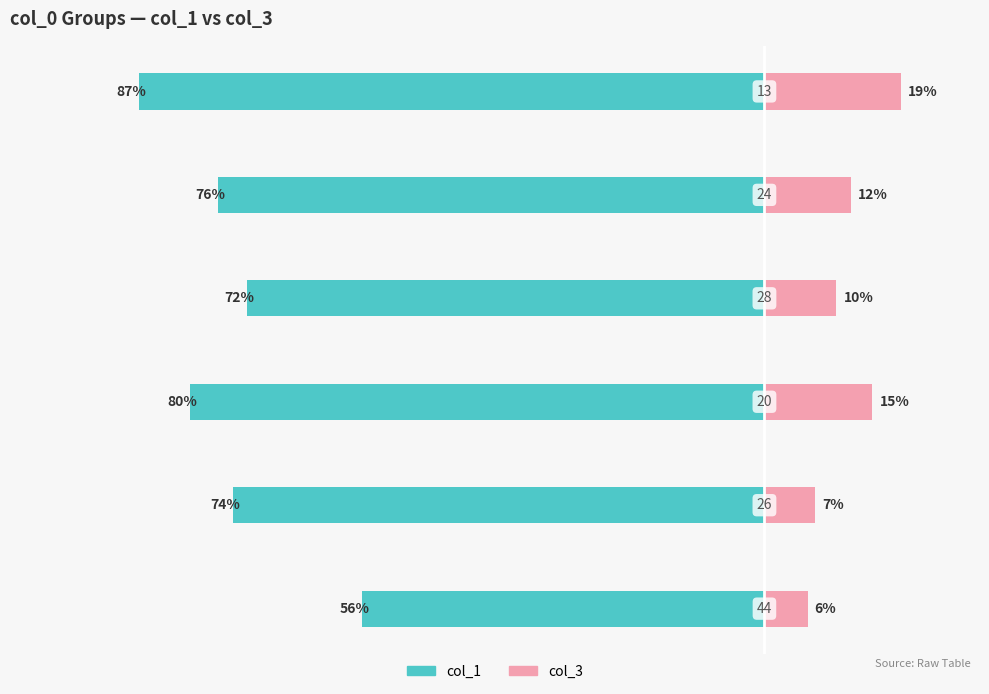

What is the minimum value shown in the chart?

-87